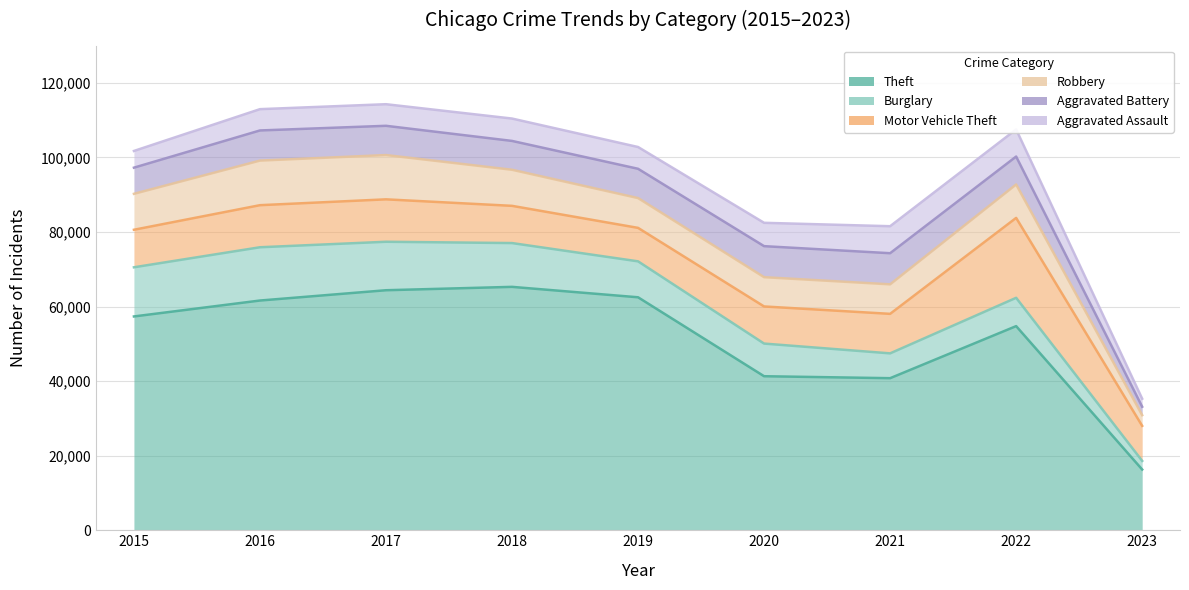

What is the value of the Theft point at the 4th from the left?

65286